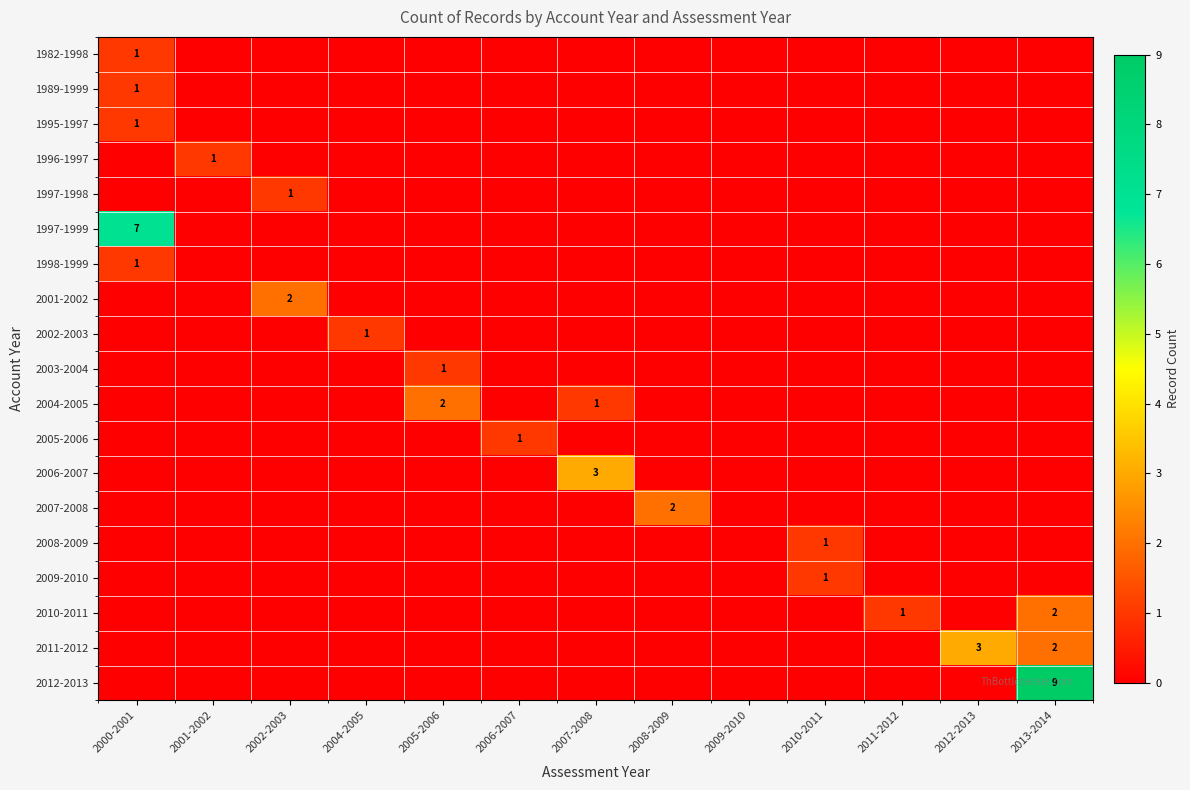

Is the value of 2001-2002 at 2007-2008 greater than the value of 1982-1998 at 2010-2011?

No